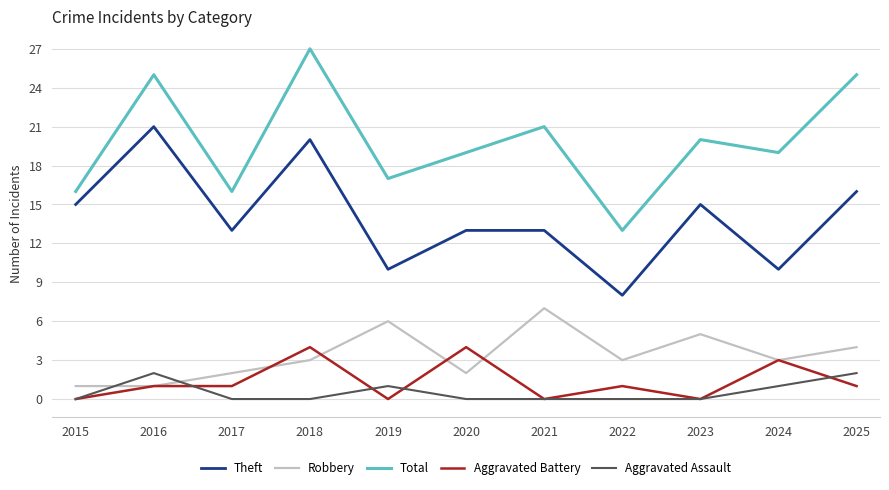

What is the greatest value displayed?

27